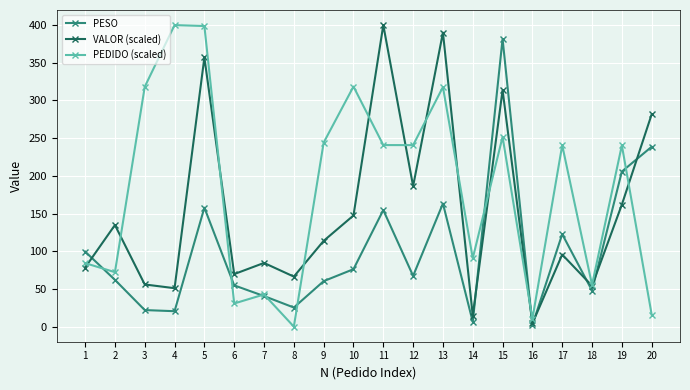

How many interior local peaks does the VALOR (scaled) series have?

7